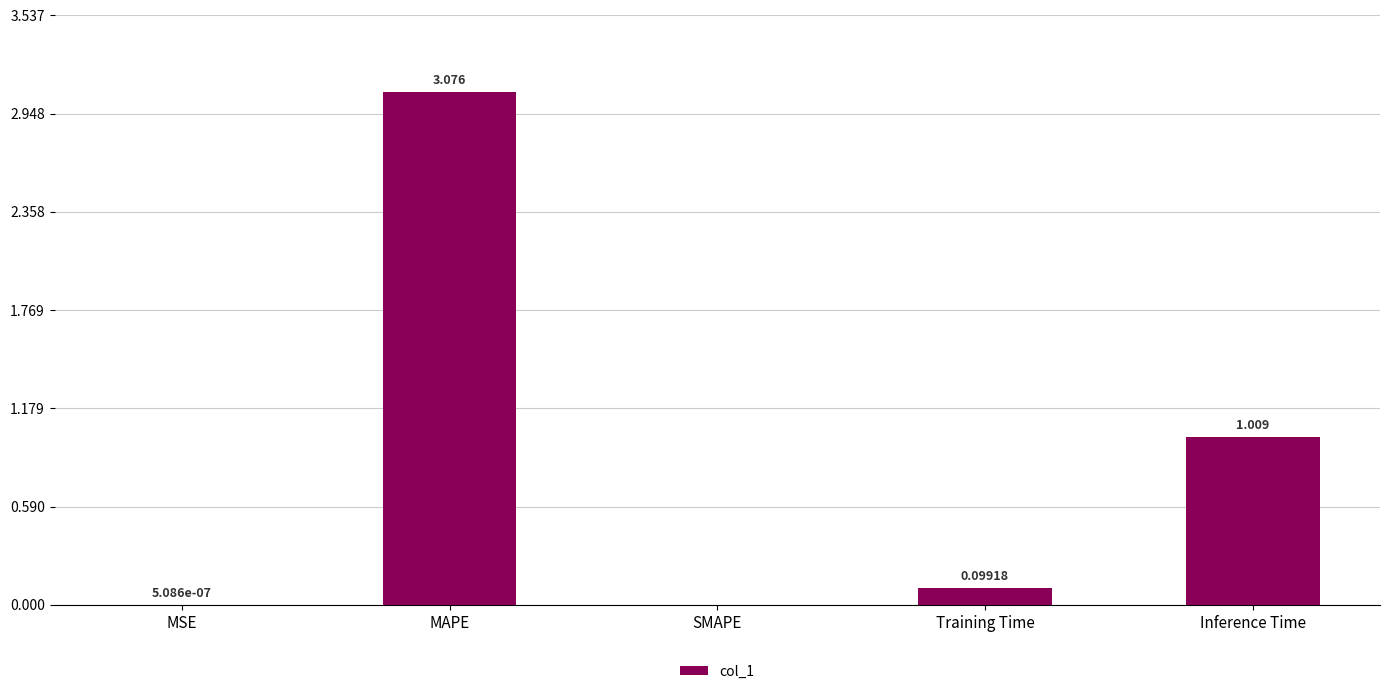

At which label is the value closest to 1?

Inference Time